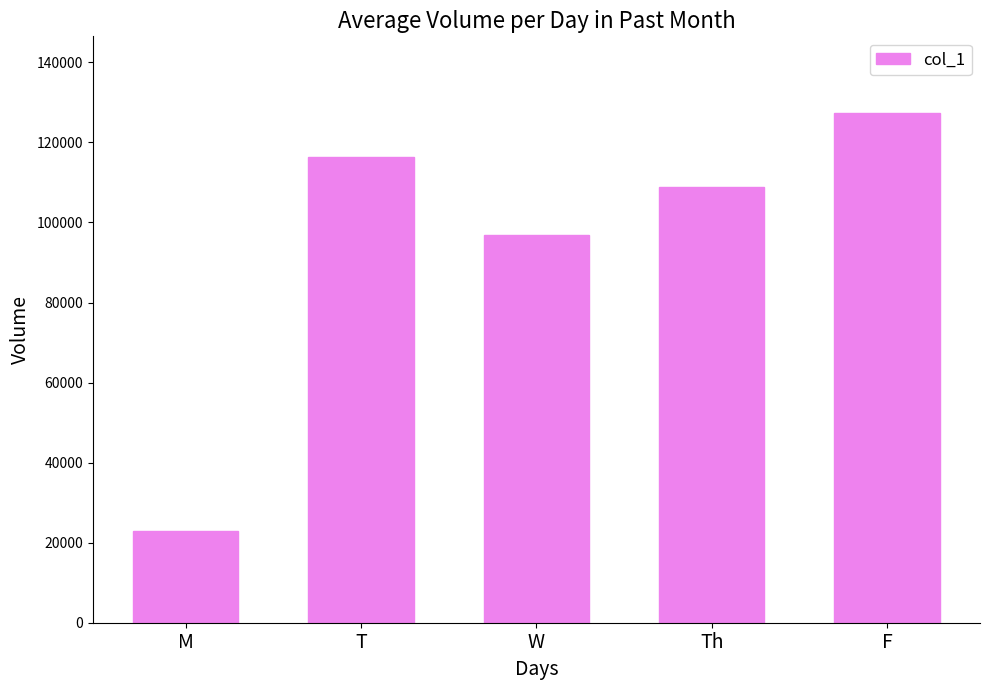

Reading left to right, list all the values displayed in this chart.

22923	116333	96833	108875	127400